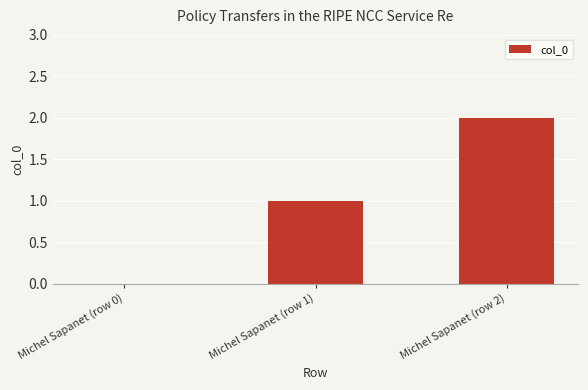

Count the values in the range 0 to 2.

3